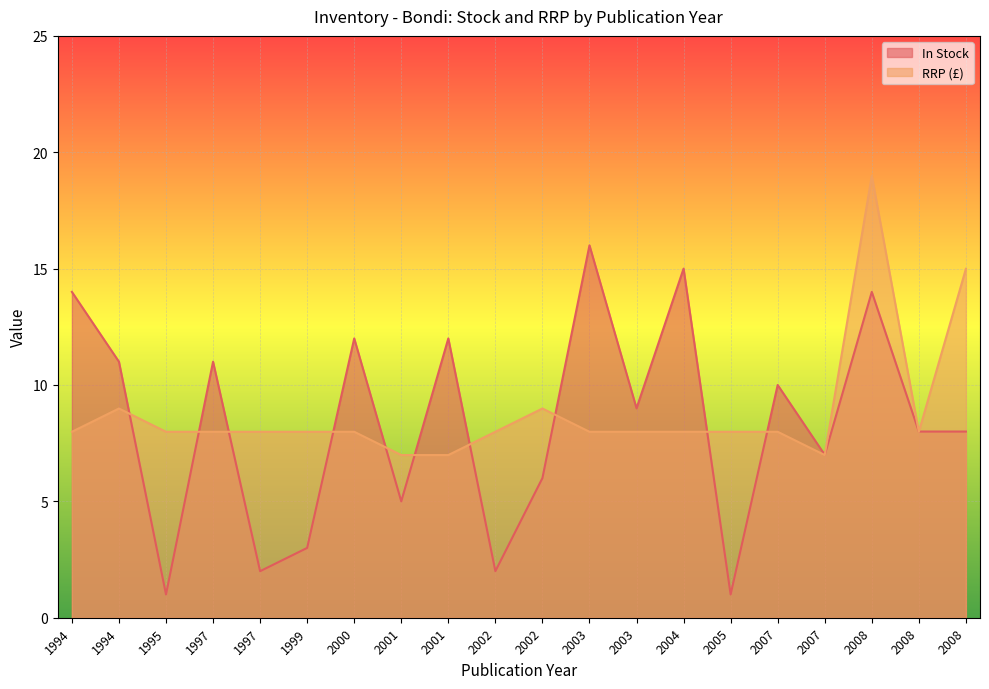

What is the minimum value for In Stock?

1.0